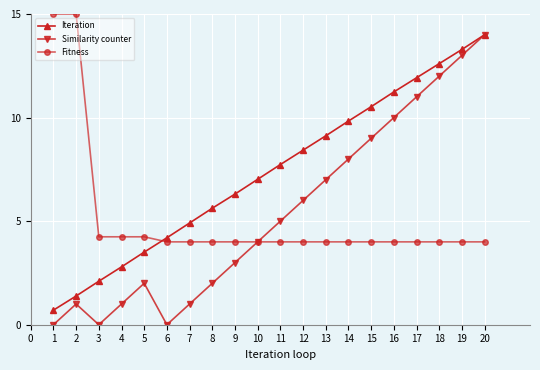

Reading left to right, list all the values displayed in this chart.

Iteration: 0.7	1.4	2.1	2.8	3.5	4.2	4.9	5.6	6.3	7.0	7.7	8.4	9.1	9.8	10.5	11.2	11.9	12.6	13.3	14.0
Similarity counter: 0.0	1.0	0.0	1.0	2.0	0.0	1.0	2.0	3.0	4.0	5.0	6.0	7.0	8.0	9.0	10.0	11.0	12.0	13.0	14.0
Fitness: 15.0	15.0	4.2	4.2	4.2	4.0	4.0	4.0	4.0	4.0	4.0	4.0	4.0	4.0	4.0	4.0	4.0	4.0	4.0	4.0